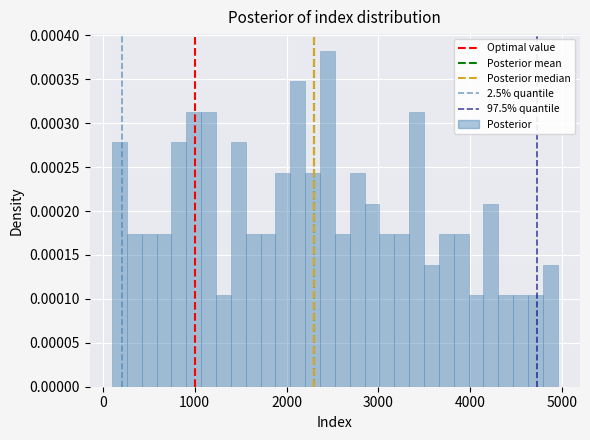

Around what value on the x-axis is the tallest bar? Give the approximate position of its centre, as read against the axis.

2400